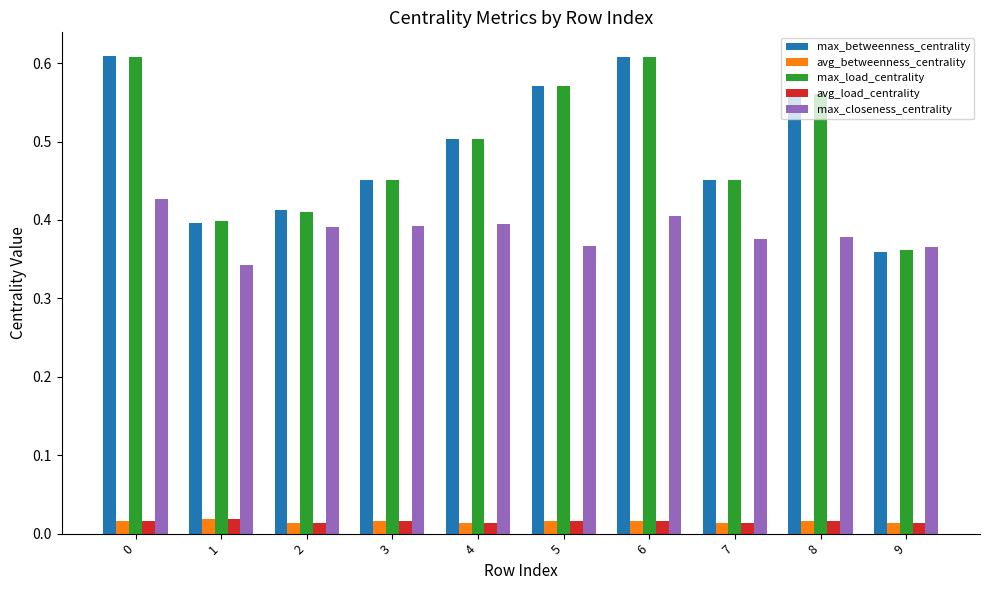

Between 2 and 5, which series saw the biggest shift?

max_load_centrality